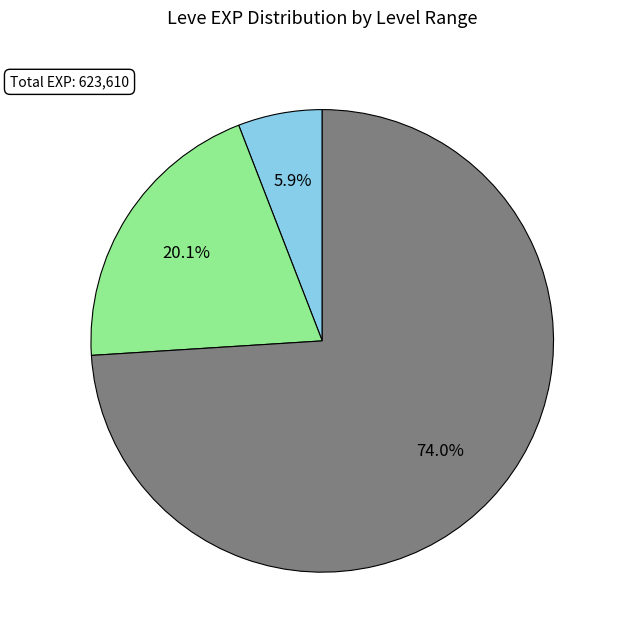

What is the smallest slice in the pie chart?

Level 1-5